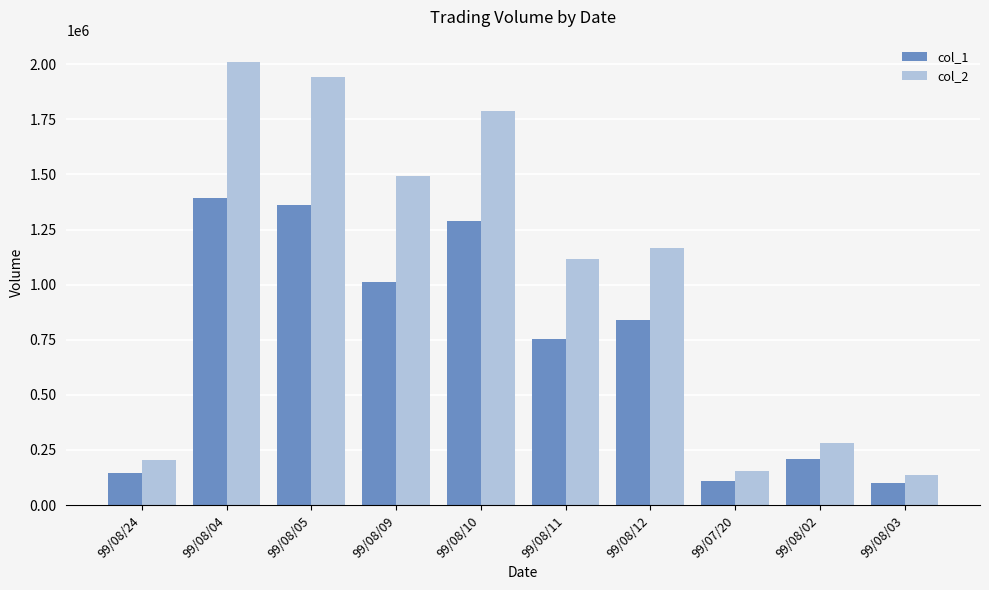

Rank the series by their average value, from highest to lowest.

col_2, col_1